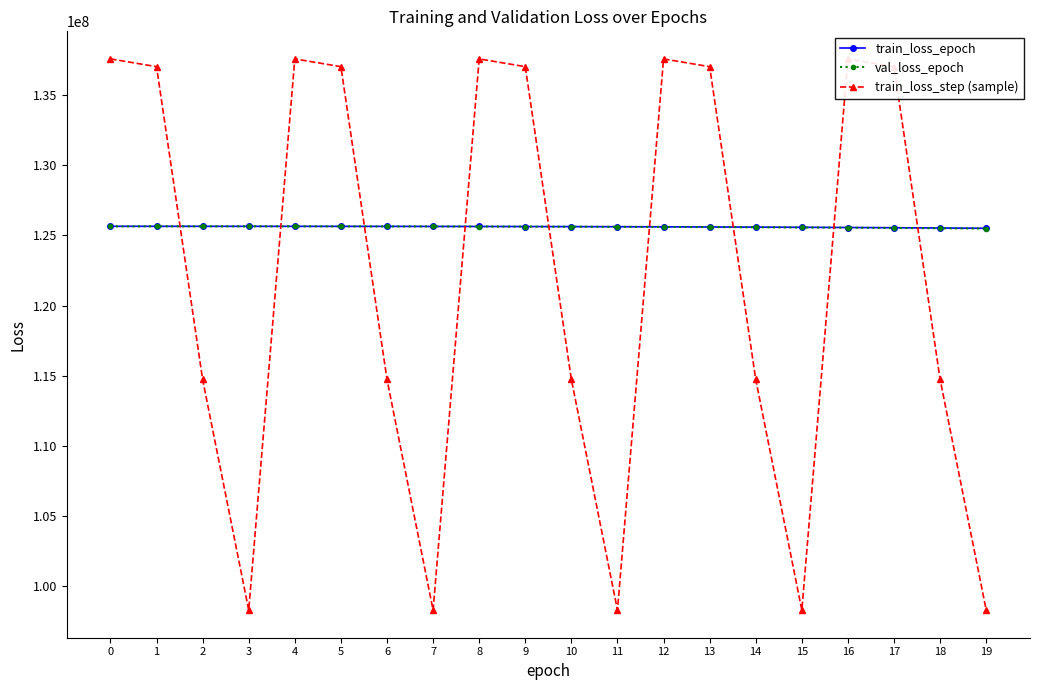

The train_loss_epoch series shows 220379396 at 2. True or false?

False